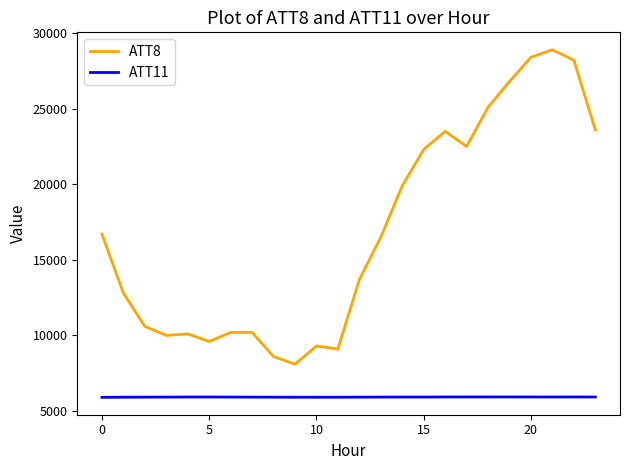

True or false: ATT11 and ATT8 intersect in this chart.

False